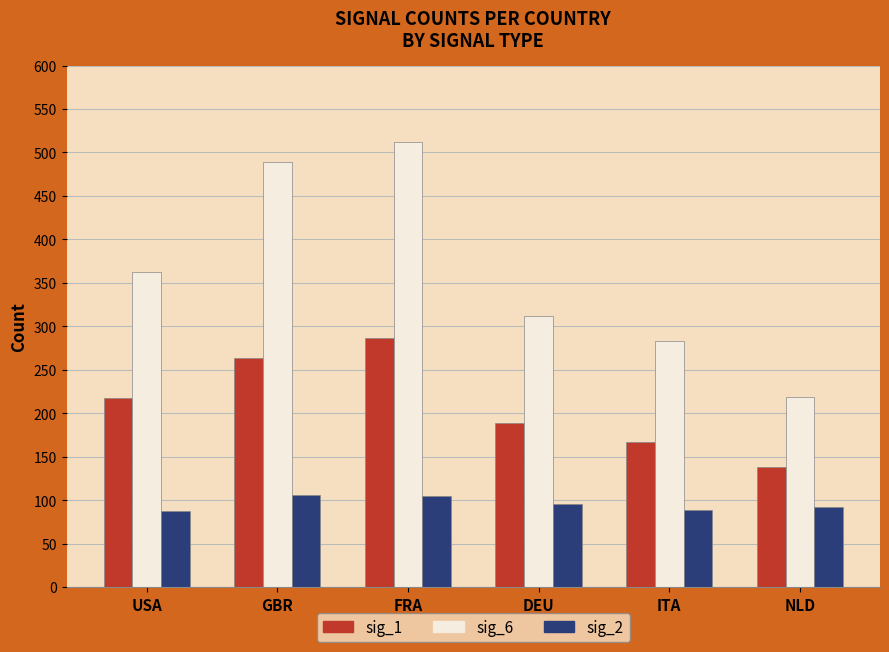

What is the minimum value for sig_2?

87